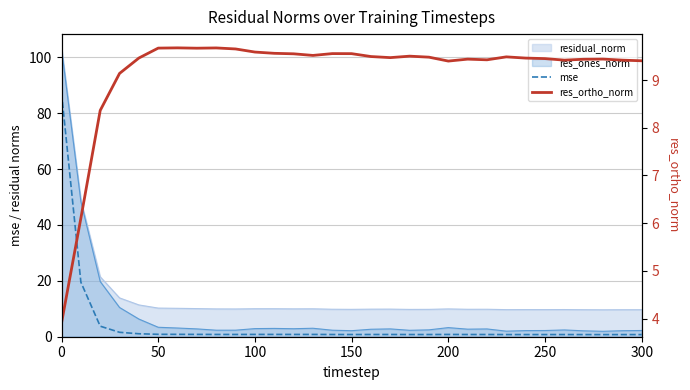

Read the res_ortho_norm value at 0.

3.9